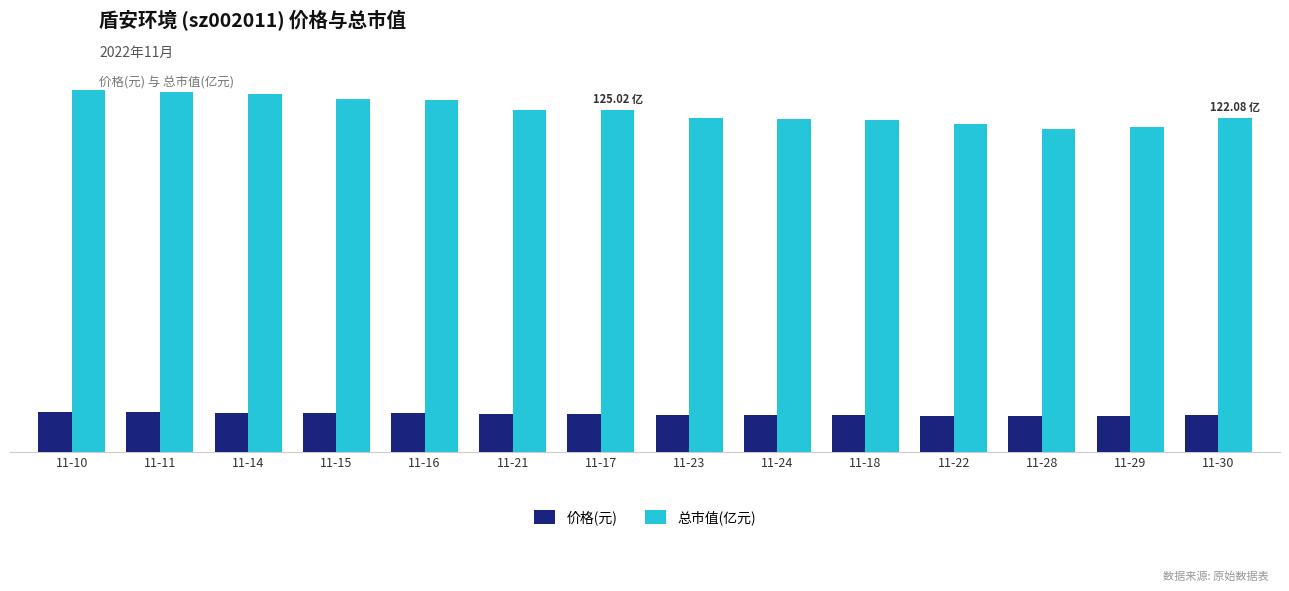

Which series changed the most between 11-14 and 11-22?

总市值(亿元)